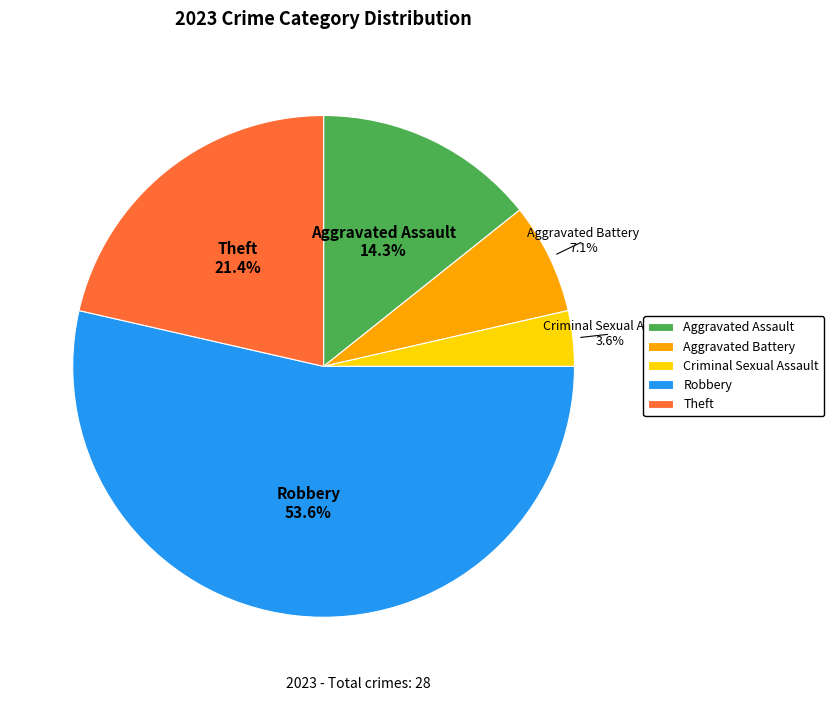

What percentage is the Aggravated Assault slice, to the nearest percent?

14%